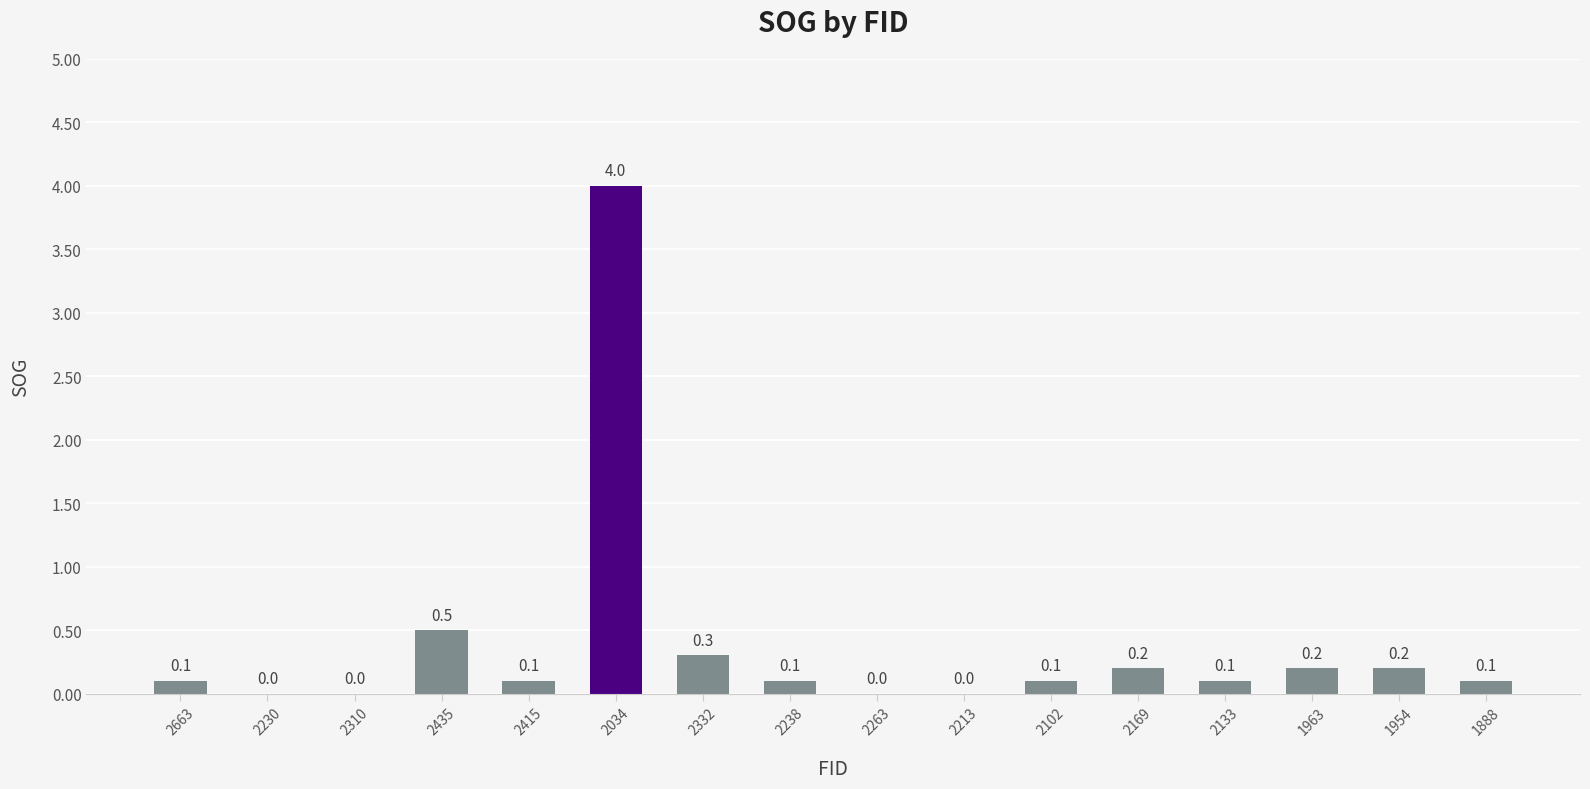

How many values exceed 0?

12